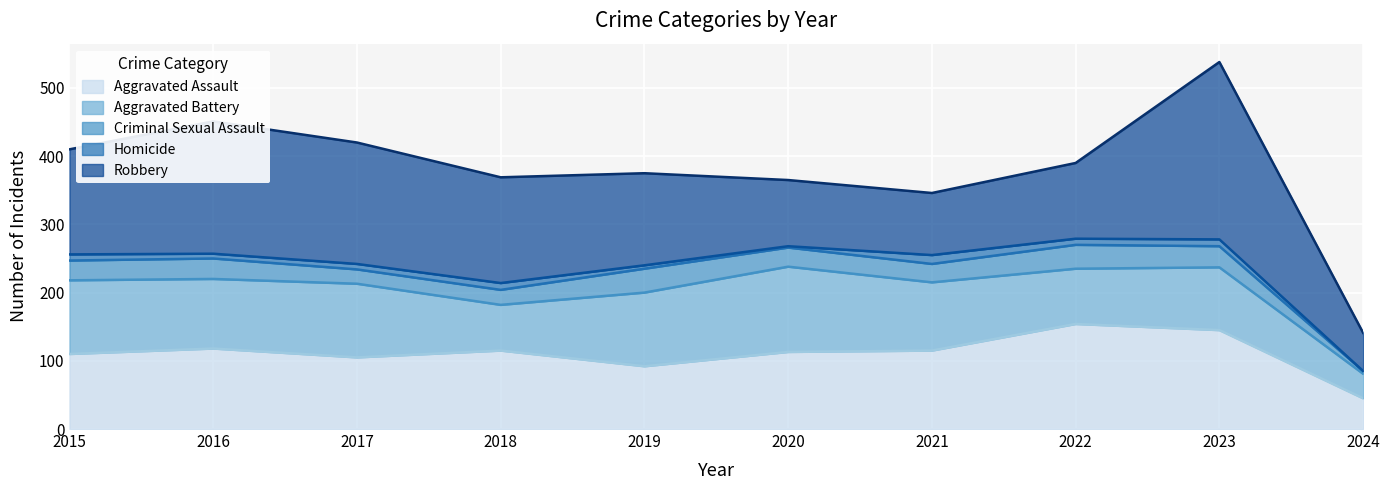

How many data points in Aggravated Assault are above 115?

3